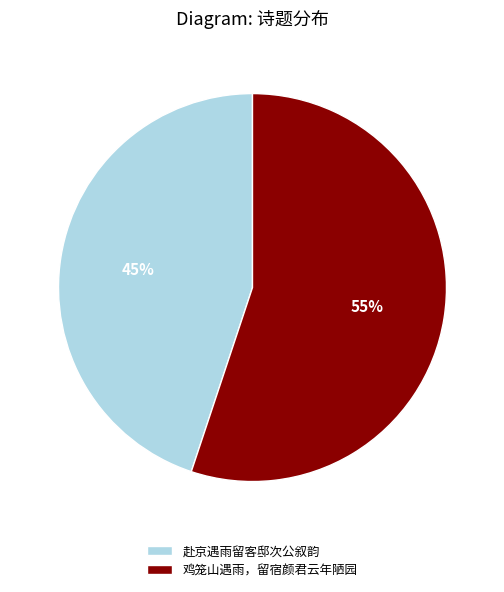

Between 鸡笼山遇雨，留宿颜君云年陋园 and 赴京遇雨留客邸次公叙韵, which is larger?

鸡笼山遇雨，留宿颜君云年陋园